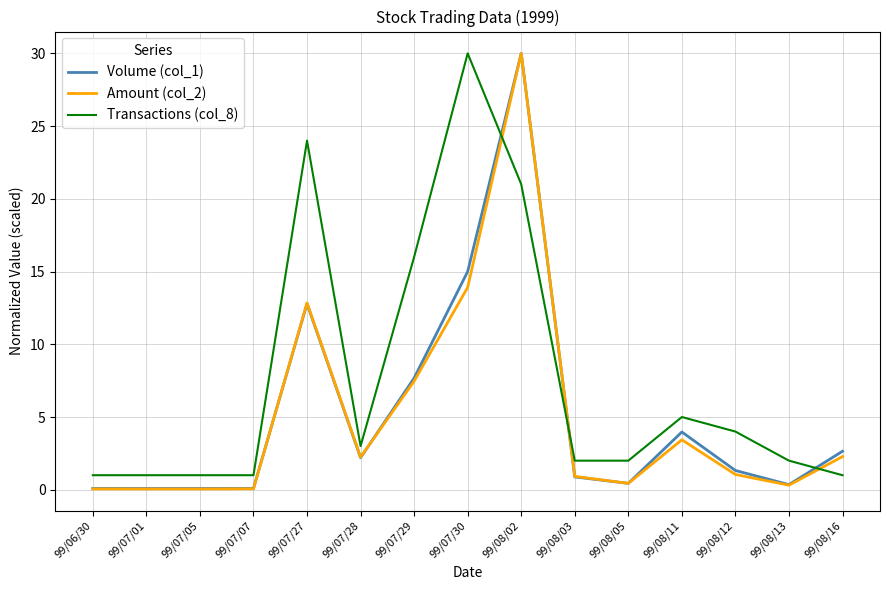

What is the total value across all series at 99/07/07?

1.2